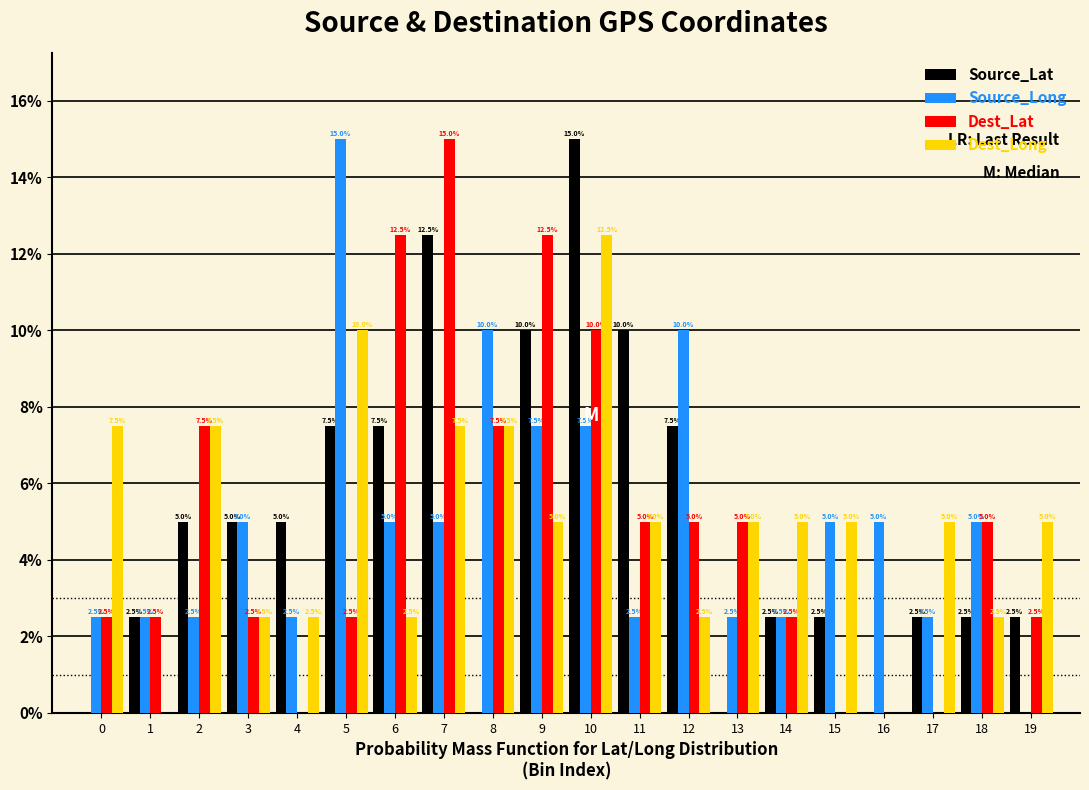

Reading left to right, extract all data points from this chart.

Source_Lat: 0=0.0	1=2.5	2=5.0	3=5.0	4=5.0	5=7.5	6=7.5	7=12.5	8=0.0	9=10.0	10=15.0	11=10.0	12=7.5	13=0.0	14=2.5	15=2.5	16=0.0	17=2.5	18=2.5	19=2.5
Source_Long: 0=2.5	1=2.5	2=2.5	3=5.0	4=2.5	5=15.0	6=5.0	7=5.0	8=10.0	9=7.5	10=7.5	11=2.5	12=10.0	13=2.5	14=2.5	15=5.0	16=5.0	17=2.5	18=5.0	19=0.0
Dest_Lat: 0=2.5	1=2.5	2=7.5	3=2.5	4=0.0	5=2.5	6=12.5	7=15.0	8=7.5	9=12.5	10=10.0	11=5.0	12=5.0	13=5.0	14=2.5	15=0.0	16=0.0	17=0.0	18=5.0	19=2.5
Dest_Long: 0=7.5	1=0.0	2=7.5	3=2.5	4=2.5	5=10.0	6=2.5	7=7.5	8=7.5	9=5.0	10=12.5	11=5.0	12=2.5	13=5.0	14=5.0	15=5.0	16=0.0	17=5.0	18=2.5	19=5.0